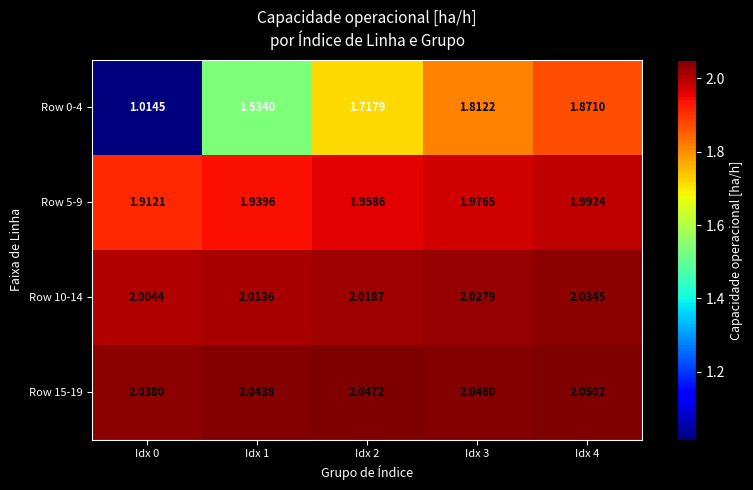

How many series are shown in this chart?

4